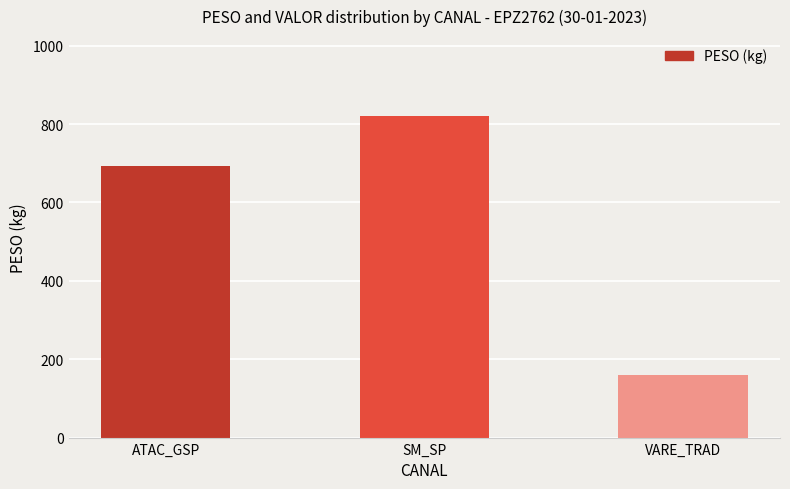

Between ATAC_GSP and VARE_TRAD, which is larger?

ATAC_GSP